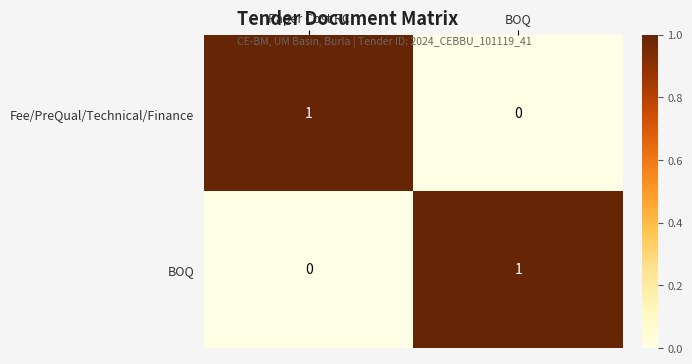

At which label does Fee/PreQual/Technical/Finance reach its peak?

Paper Cost RC